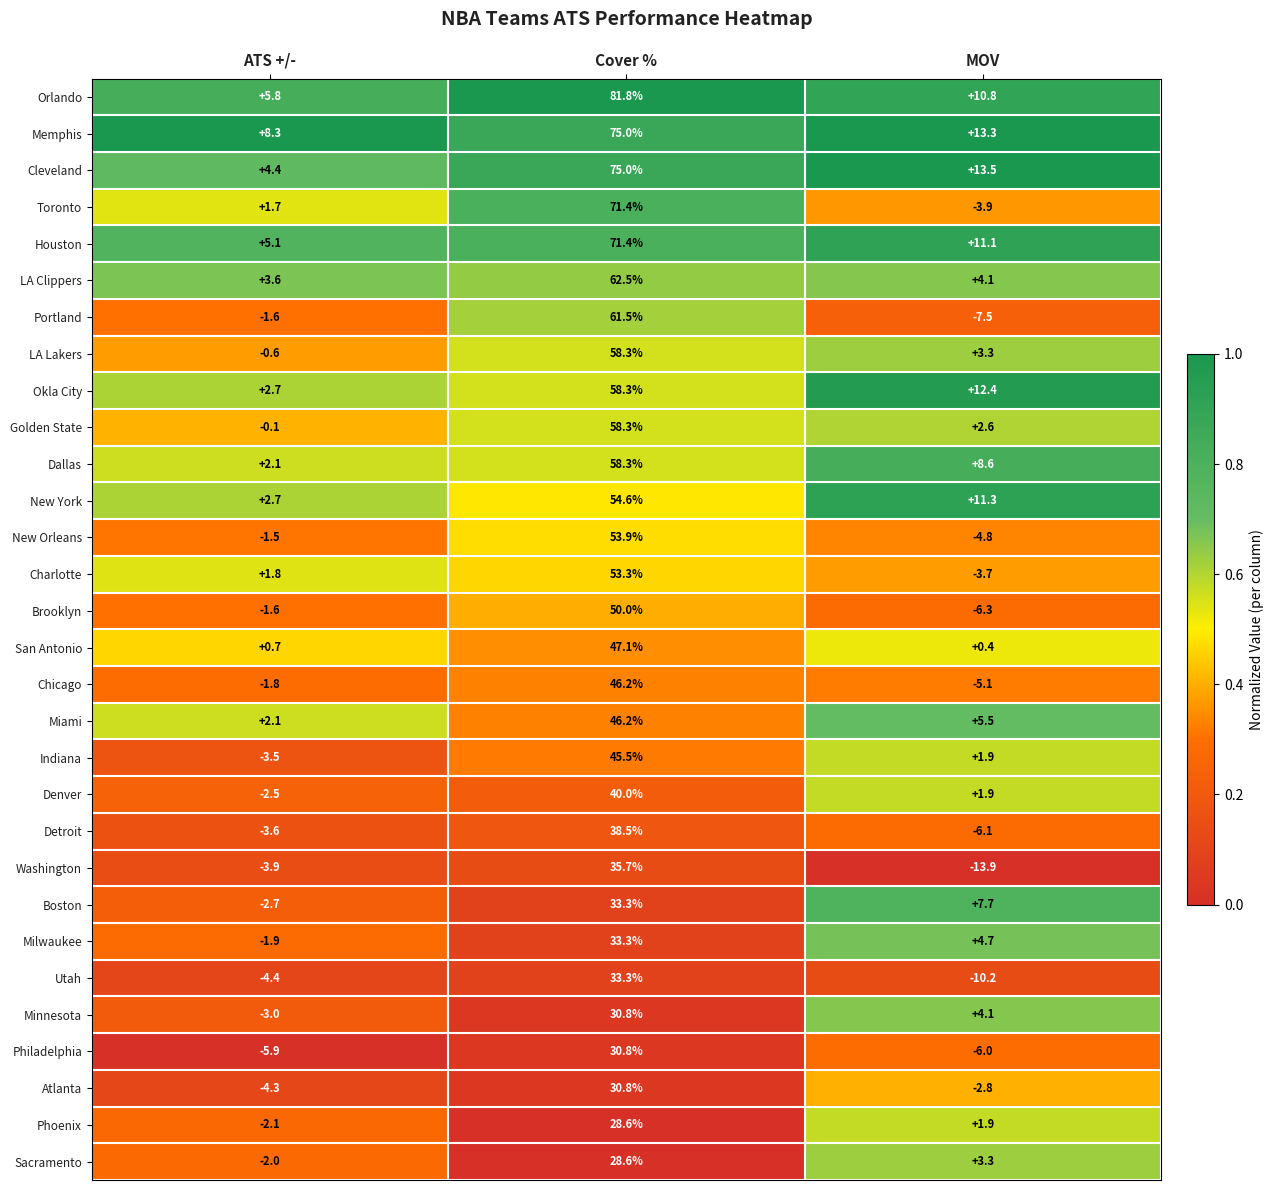

What is the difference between the maximum and minimum values in the Charlotte series?

57.0